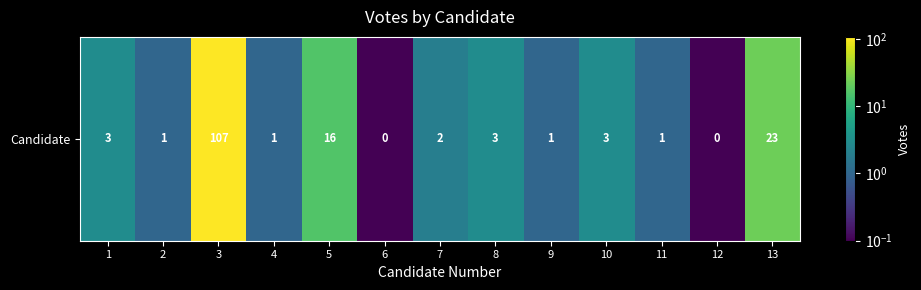

What is the sum of all values?

161.2